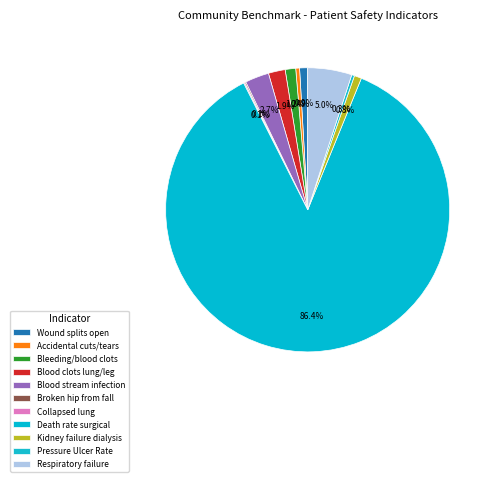

Which category accounts for the majority?

Death rate surgical